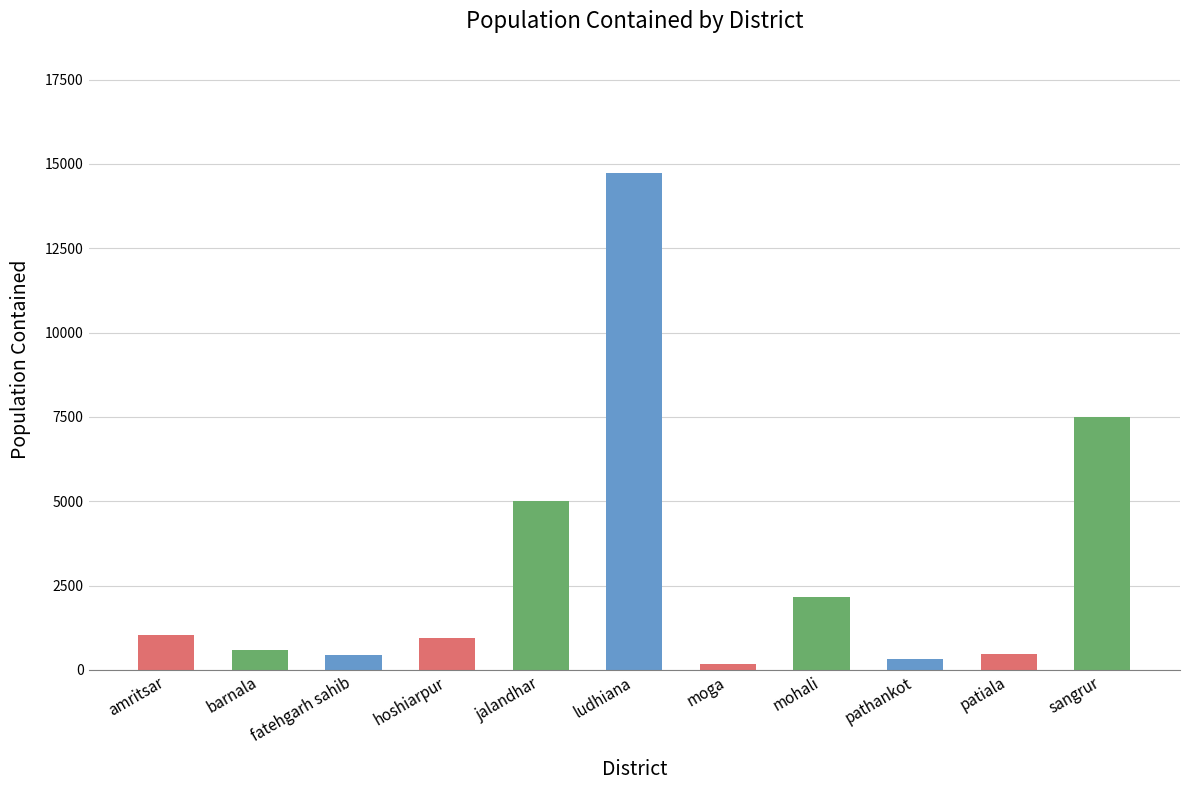

Does the chart contain stacked bars?

No